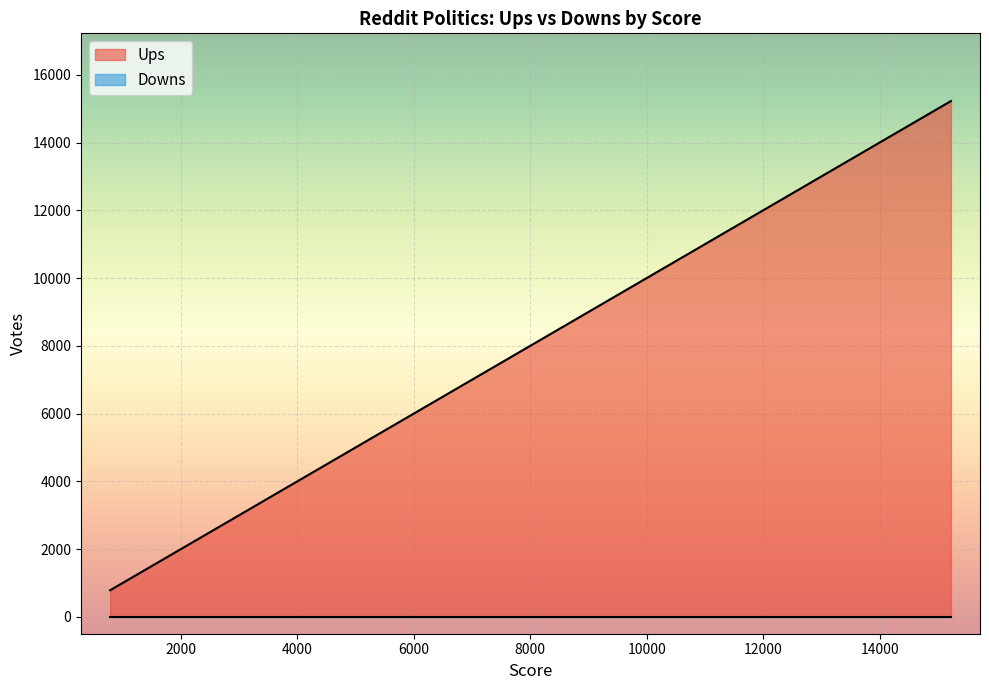

Which series has the largest total across all categories?

Ups